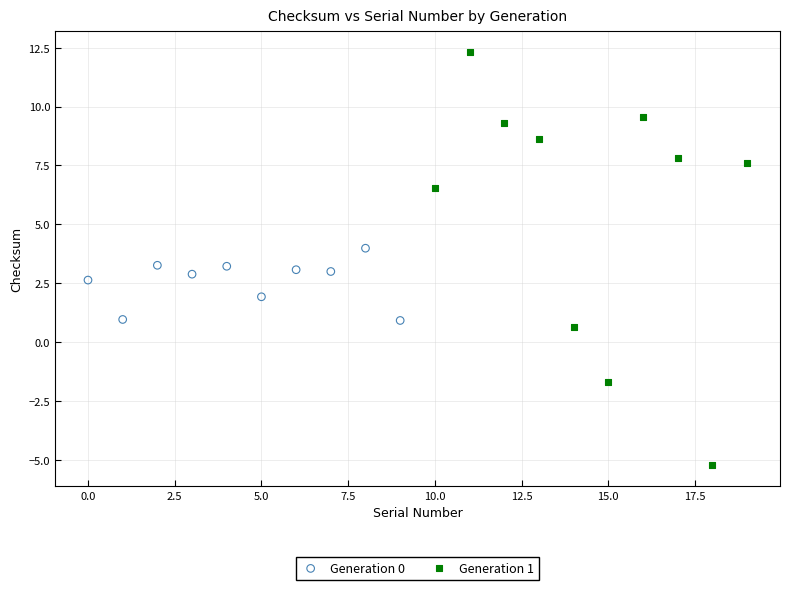

Which series contains the lowest Y value?

Generation 1